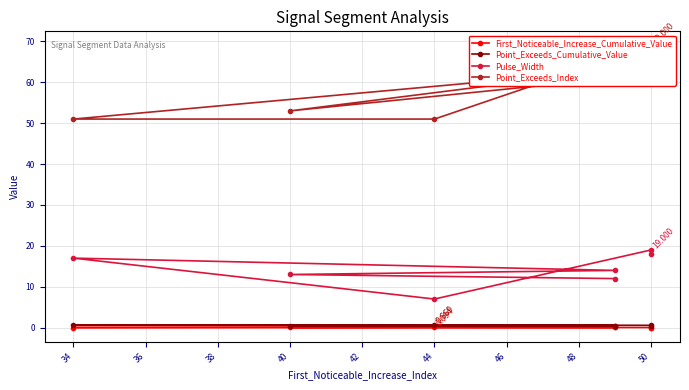

How many data points in Point_Exceeds_Index are less than 61?

3